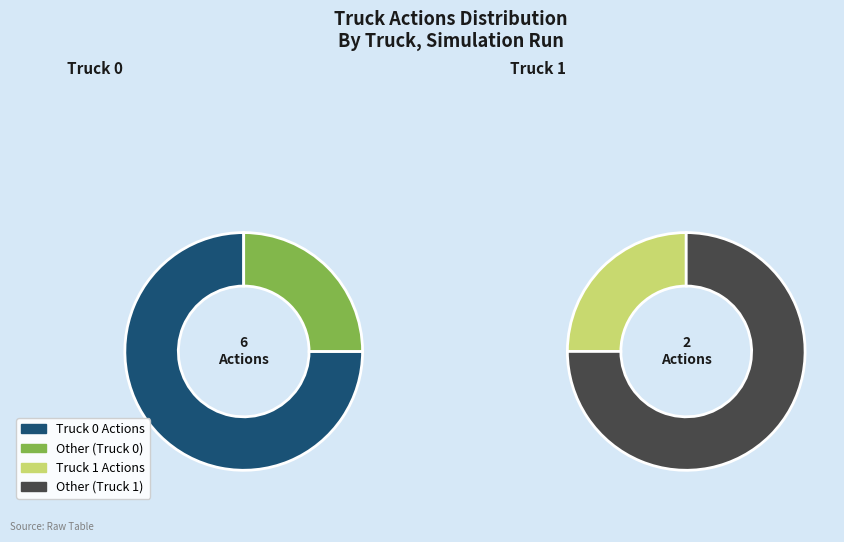

The Truck 1 slice represents 25% of the pie. True or false?

True